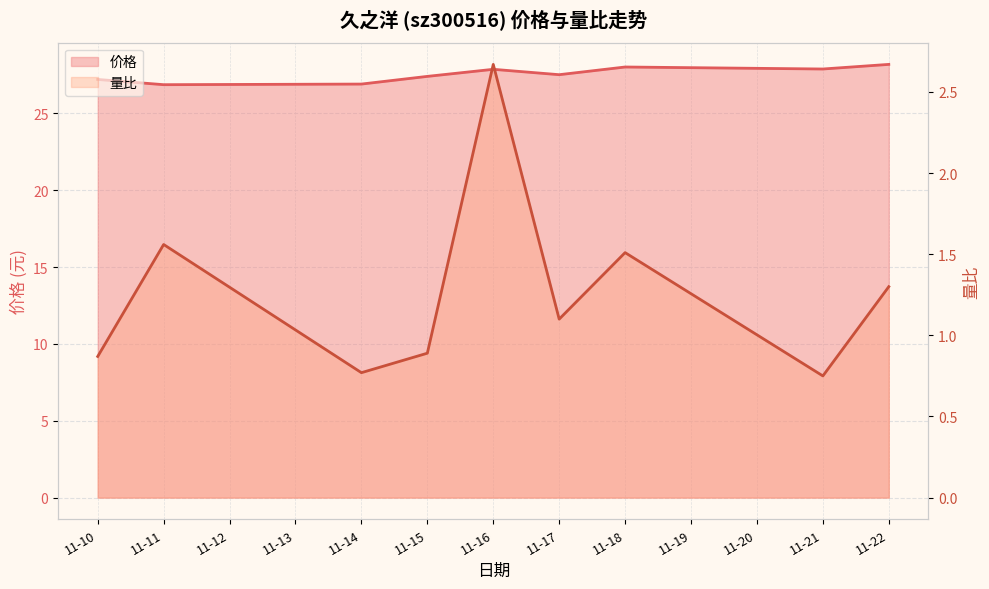

What is the lowest value of the 量比_line series?

0.8